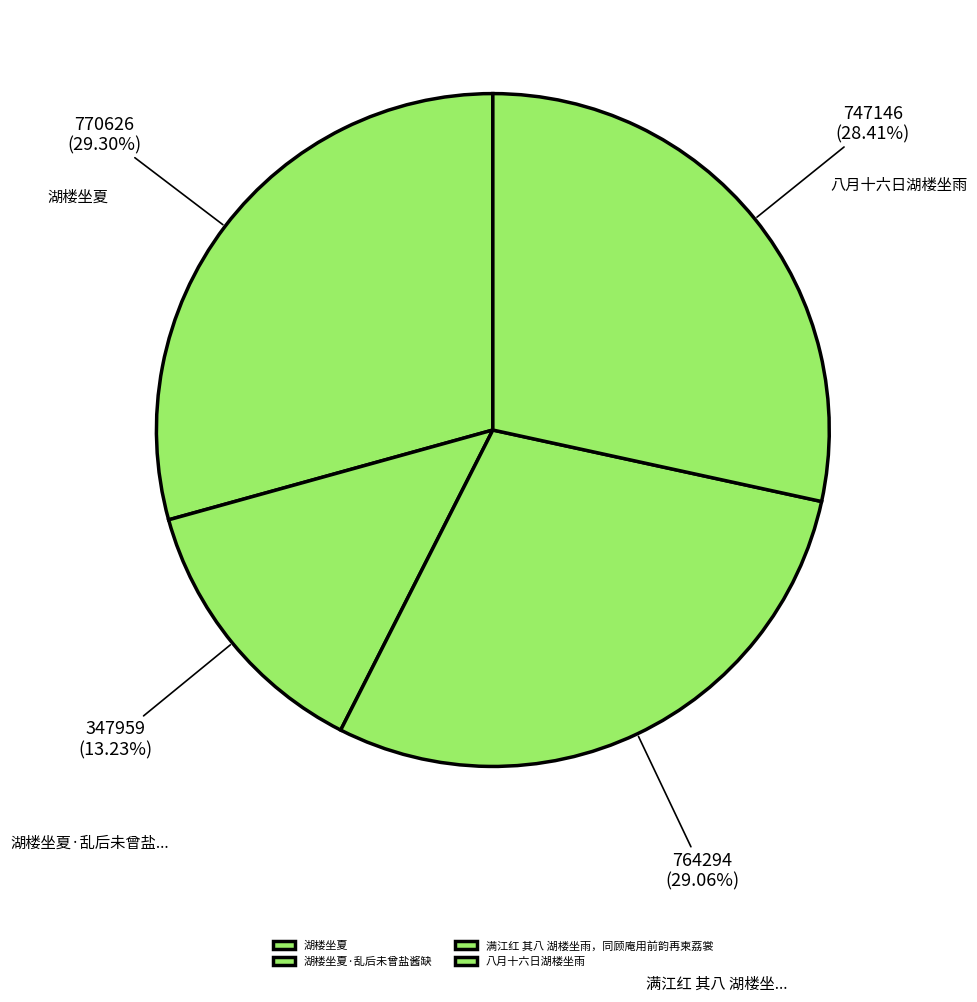

Does 八月十六日湖楼坐雨 represent more than half of the total?

No